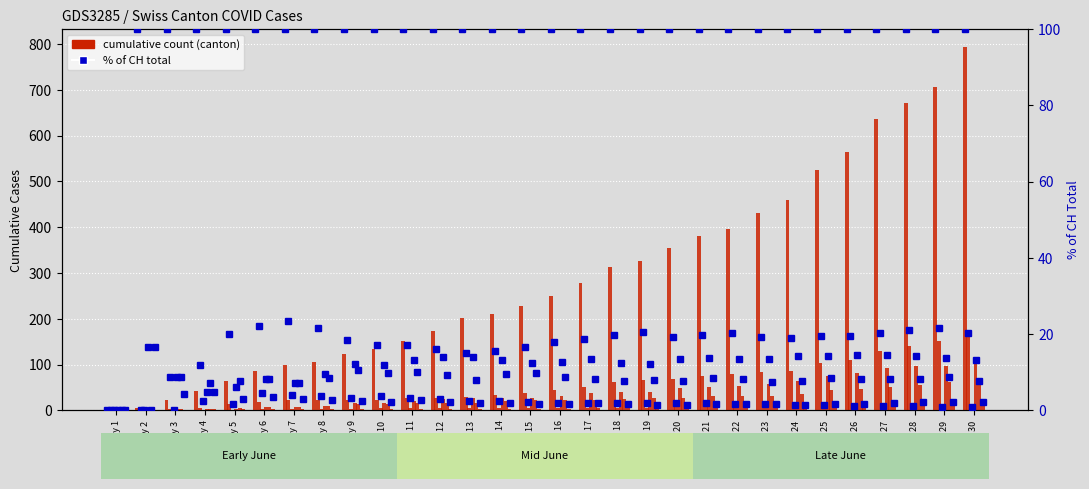

The value at Day 23 is 167. True or false?

False